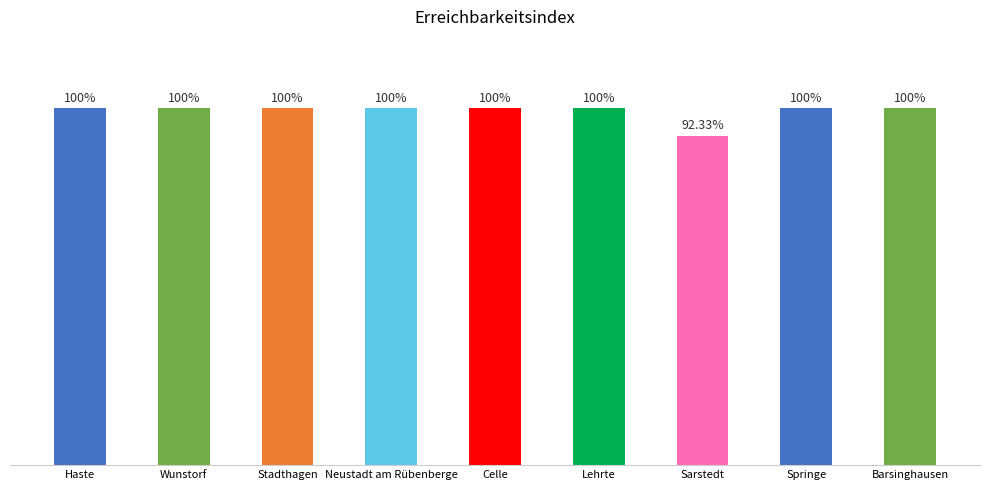

What is the label of the 6th bar from the right?

Neustadt am Rübenberge